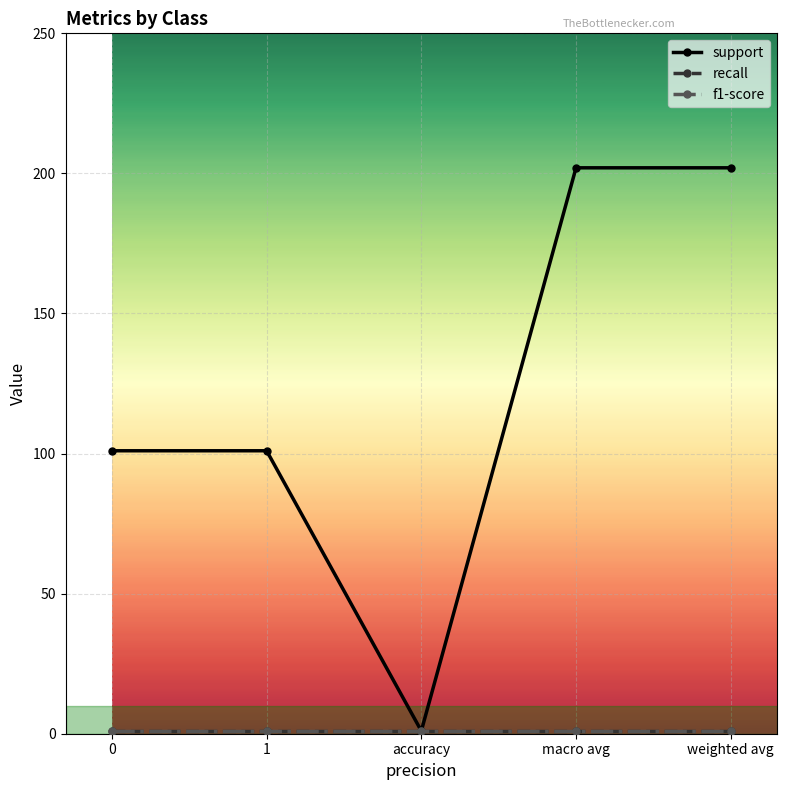

What position from the right is 1?

4